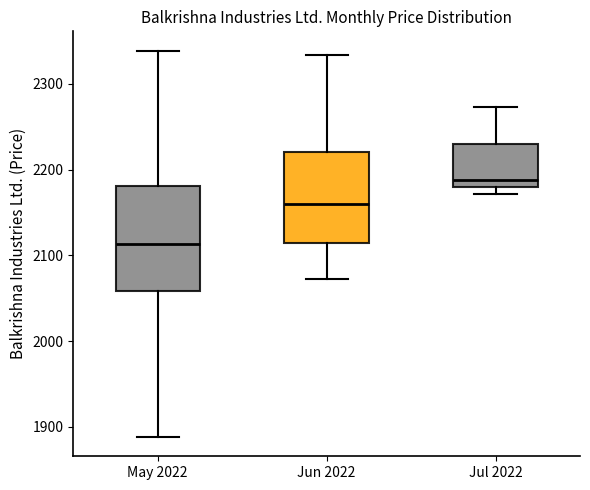

Where does the median line of the box for Jul 2022 sit on the y-axis? The values are not printed on the chart, so give them approximately, as read against the axis.

2190